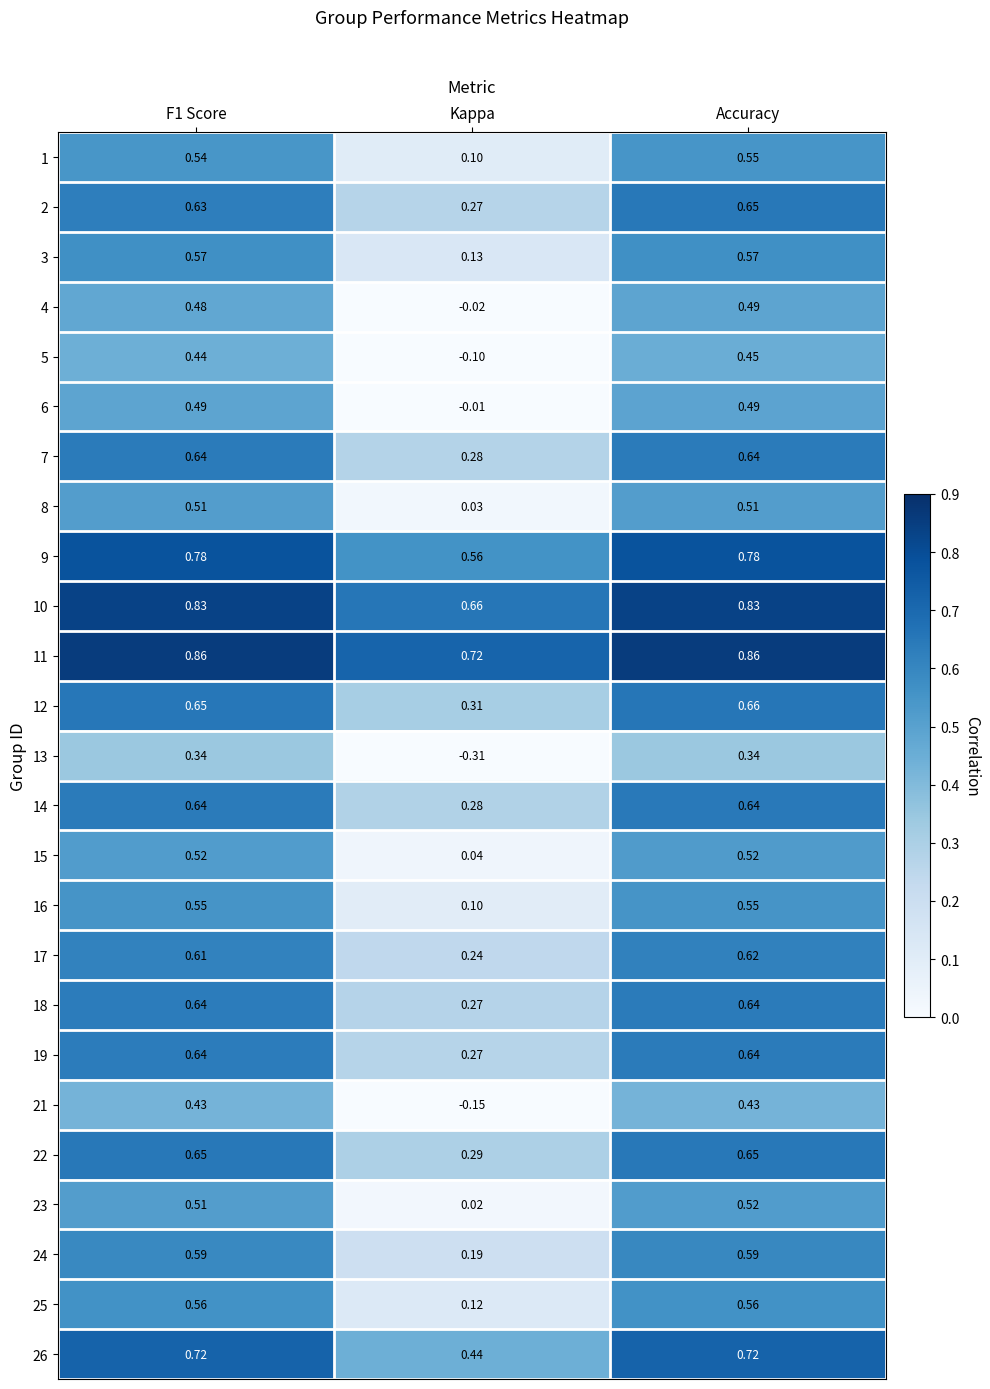

Is the value of 2 at Accuracy greater than the value of 14 at F1 Score?

Yes